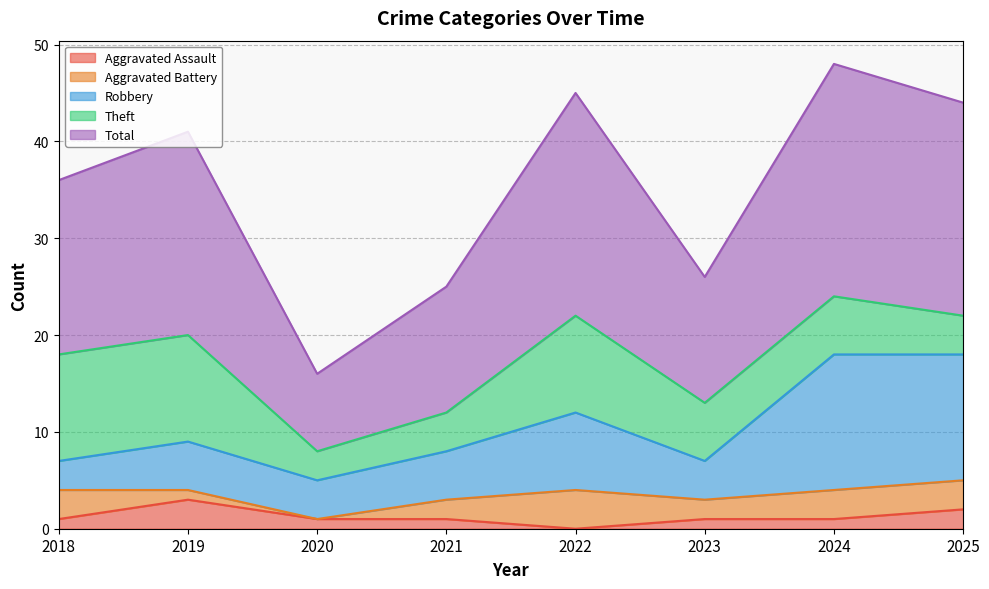

What value does the Robbery series have at 2020?

5